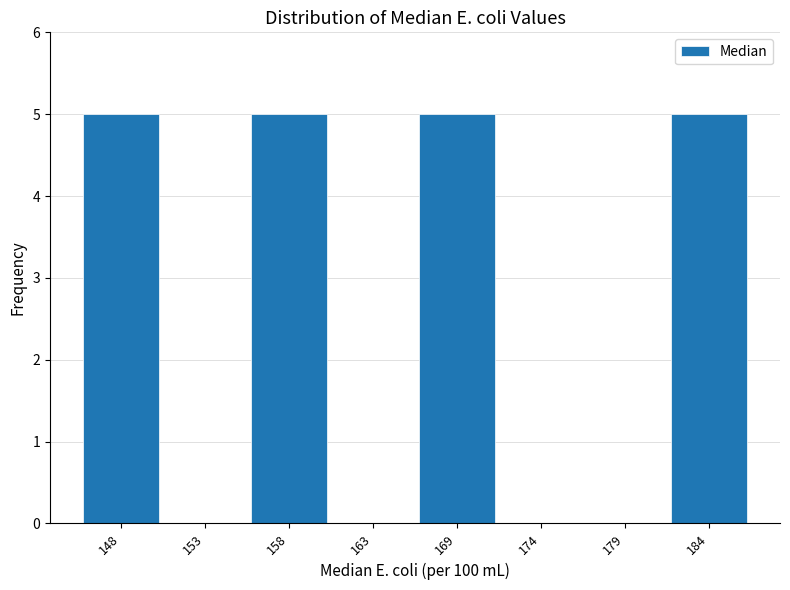

Reading right to left, what are all the values shown in this chart?

184=5	179=0	174=0	169=5	163=0	158=5	153=0	148=5